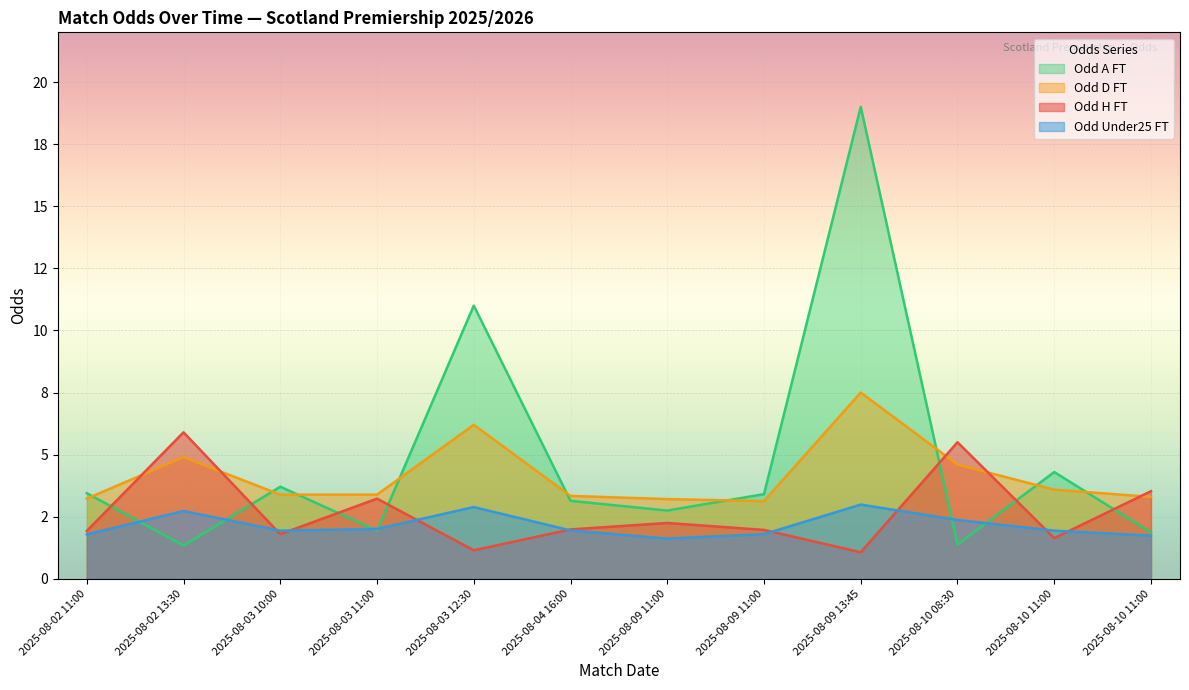

What is the difference between the highest and lowest values at 2025-08-02 11:00?

1.7